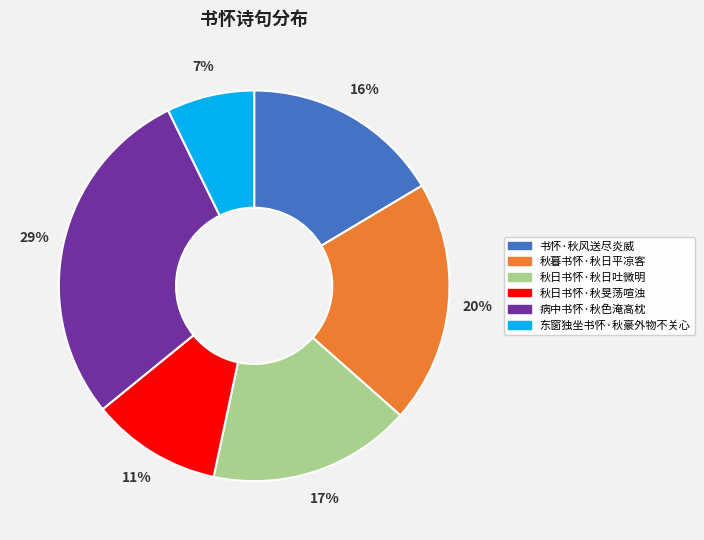

Is it true that 秋暮书怀·秋日平凉客 is 20% of the pie?

True